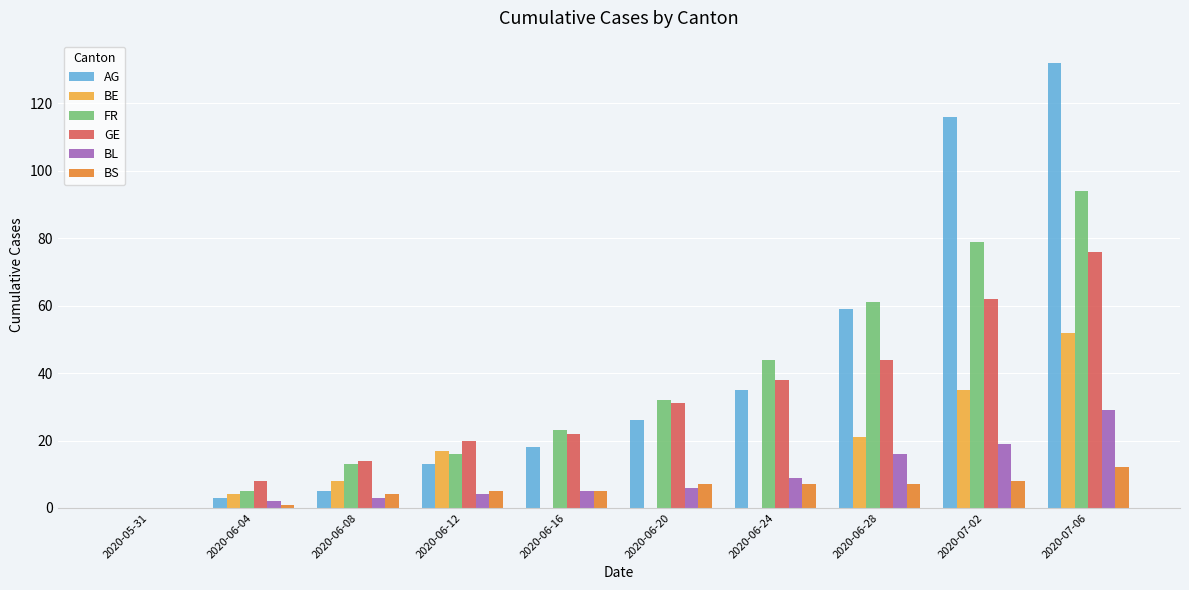

How many values in FR are above zero?

9